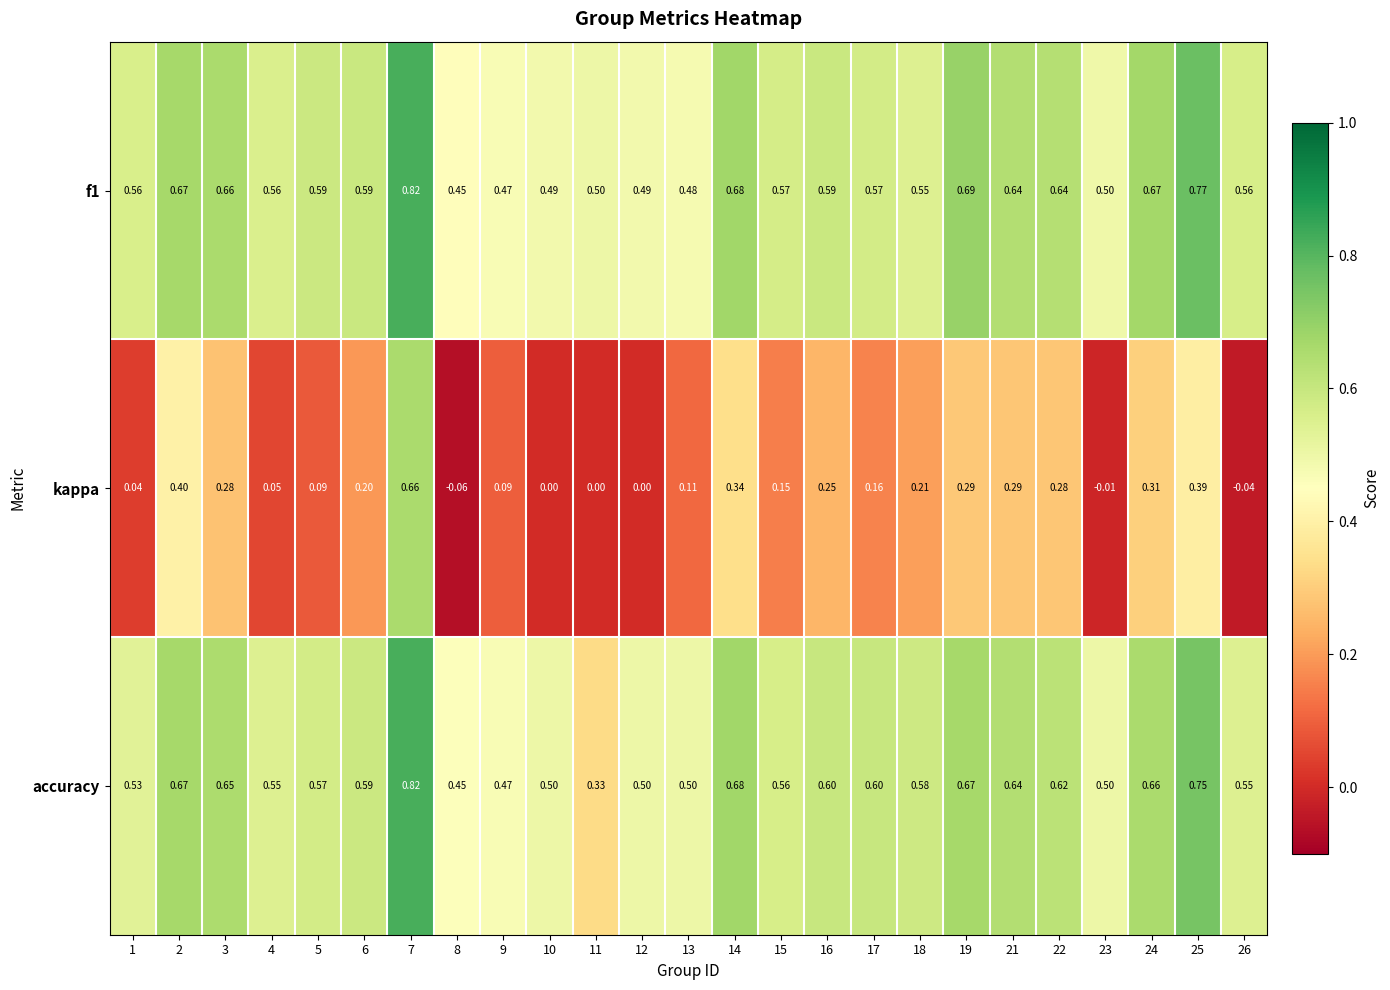

Which series has the widest spread of values?

kappa